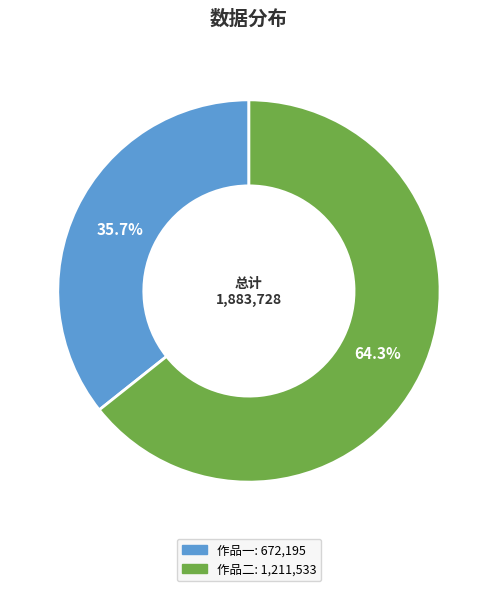

Is there any slice that represents more than half of the pie?

Yes